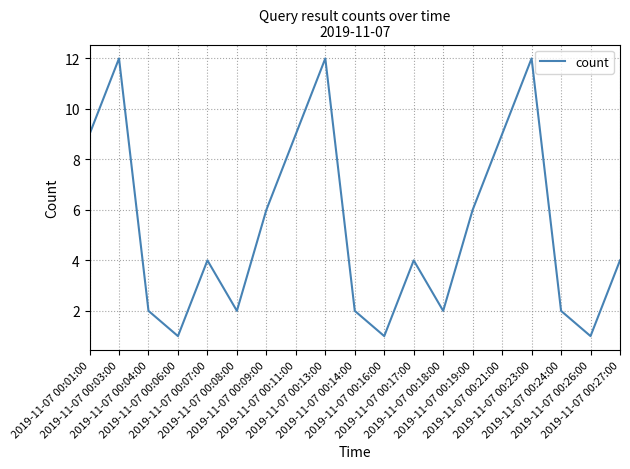

What is the change in value from 2019-11-07 00:01:00 to 2019-11-07 00:07:00?

-5